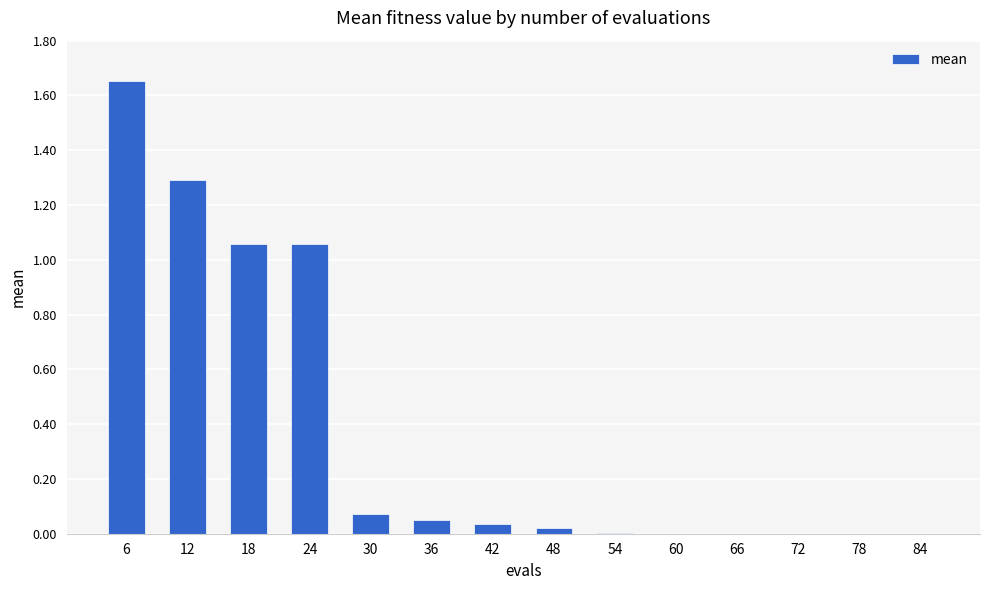

What is the sum of all values?

5.2